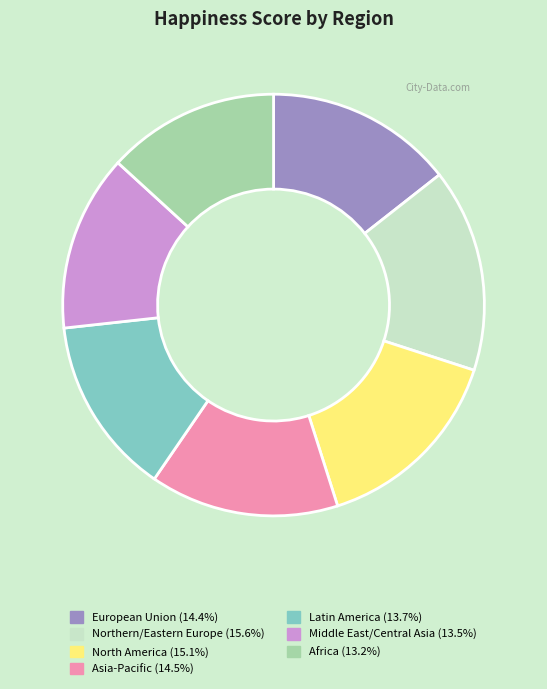

Between Latin America and Northern/Eastern Europe, which is larger?

Northern/Eastern Europe